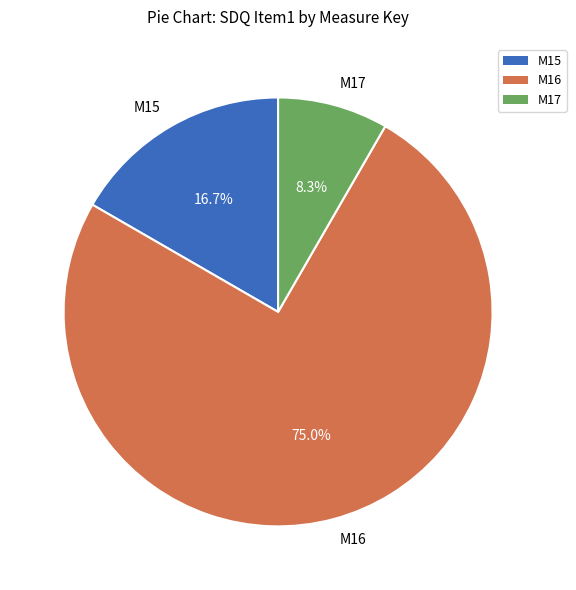

Which slice is the largest?

M16